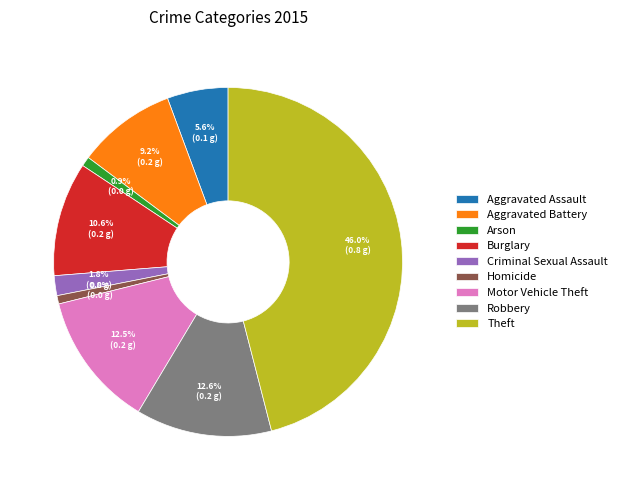

Which slice is the largest?

Theft